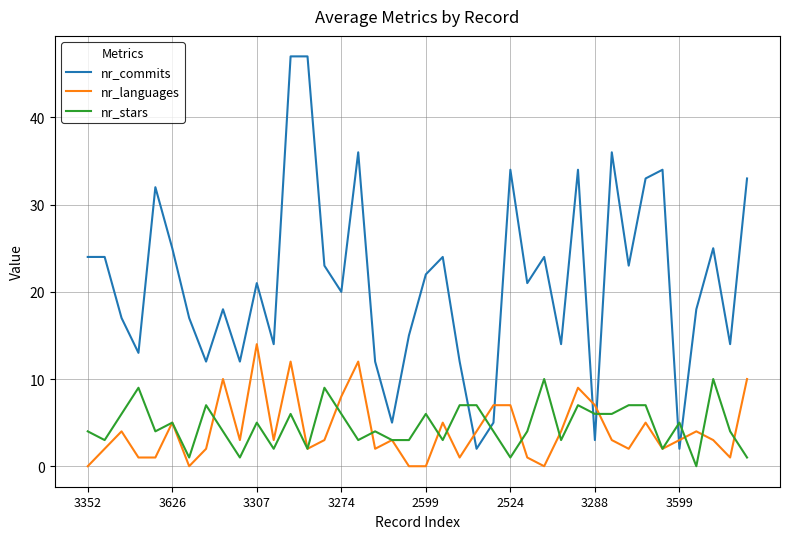

Which series has the largest total across all categories?

nr_commits